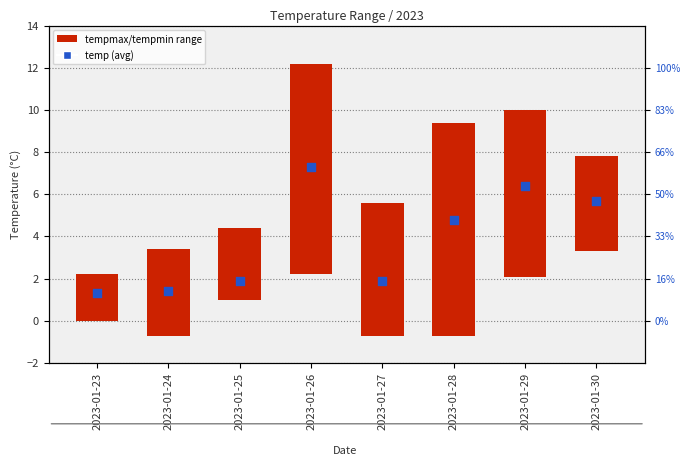

Which series contains the lowest Y value?

temp